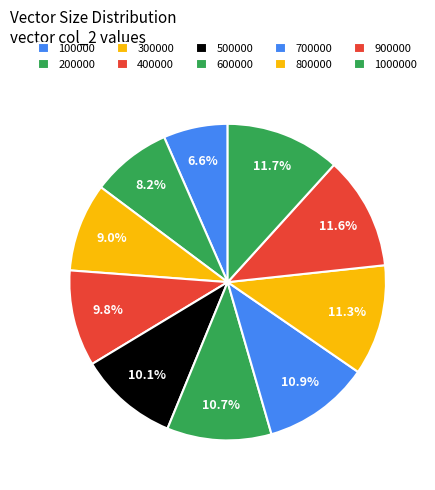

What portion of the pie excludes 300000?

91.0%